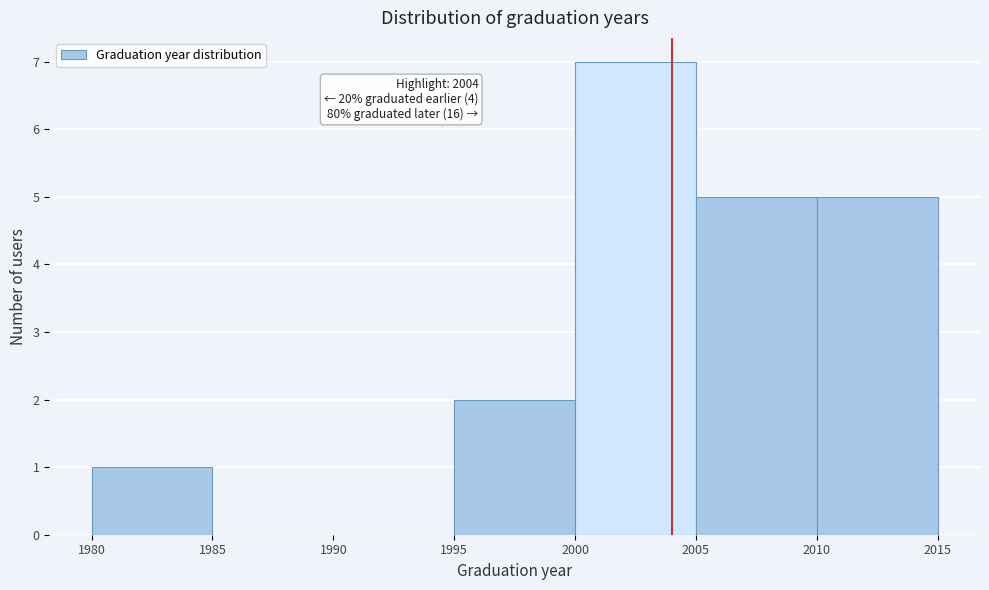

Which range on the x-axis has the tallest bar?

2000 to 2005